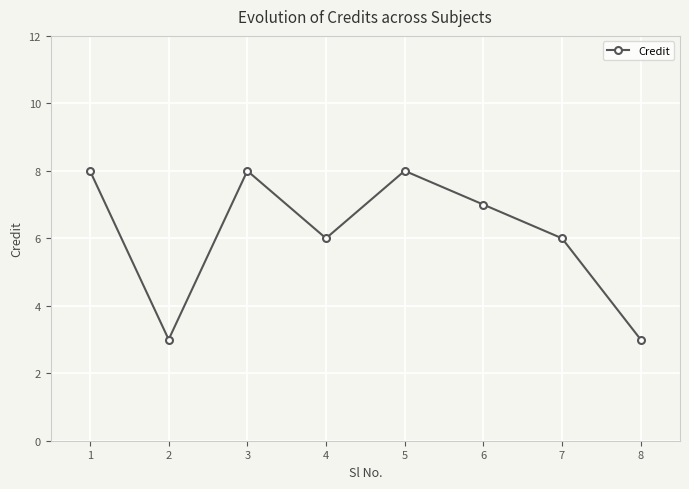

What is the ratio of the value at 8 to the value at 6?

0.4